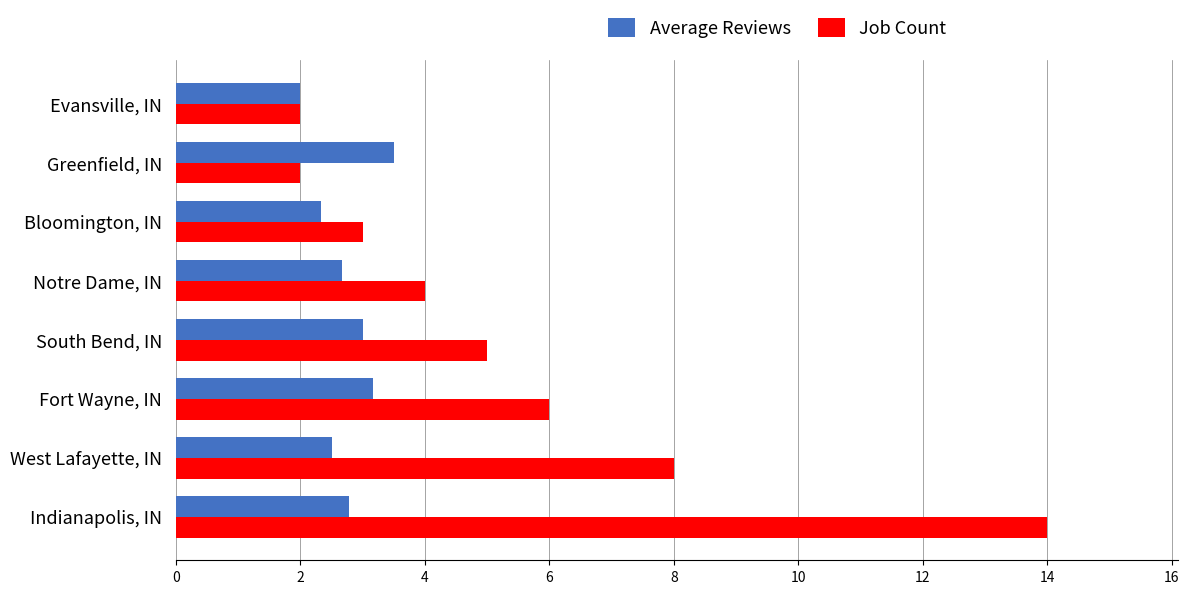

Which series has the largest total across all categories?

Job Count